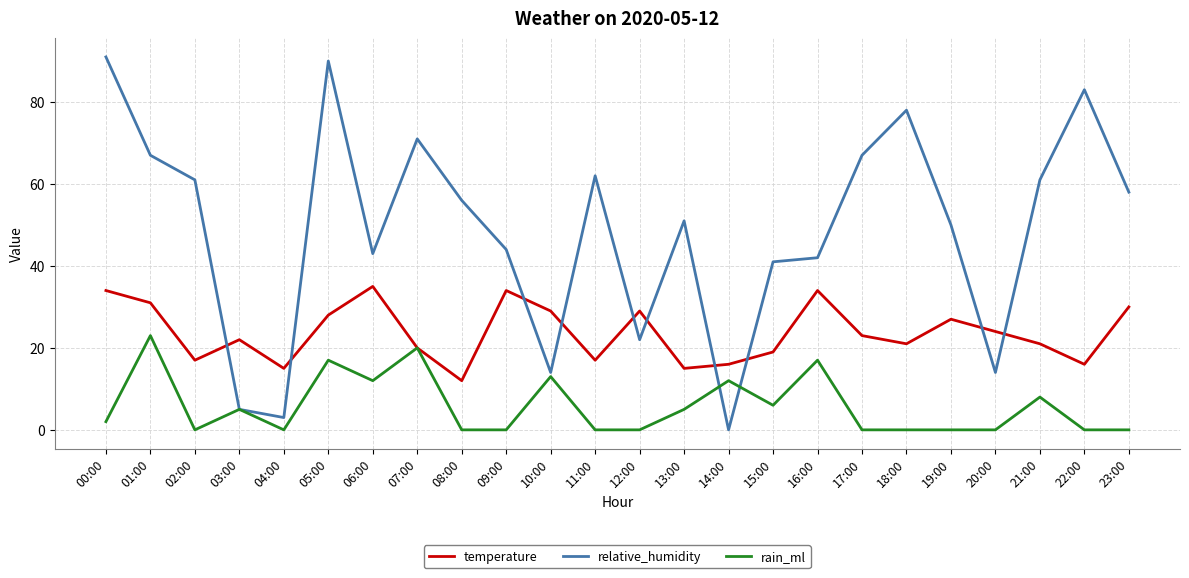

Which series has the largest total across all categories?

relative_humidity